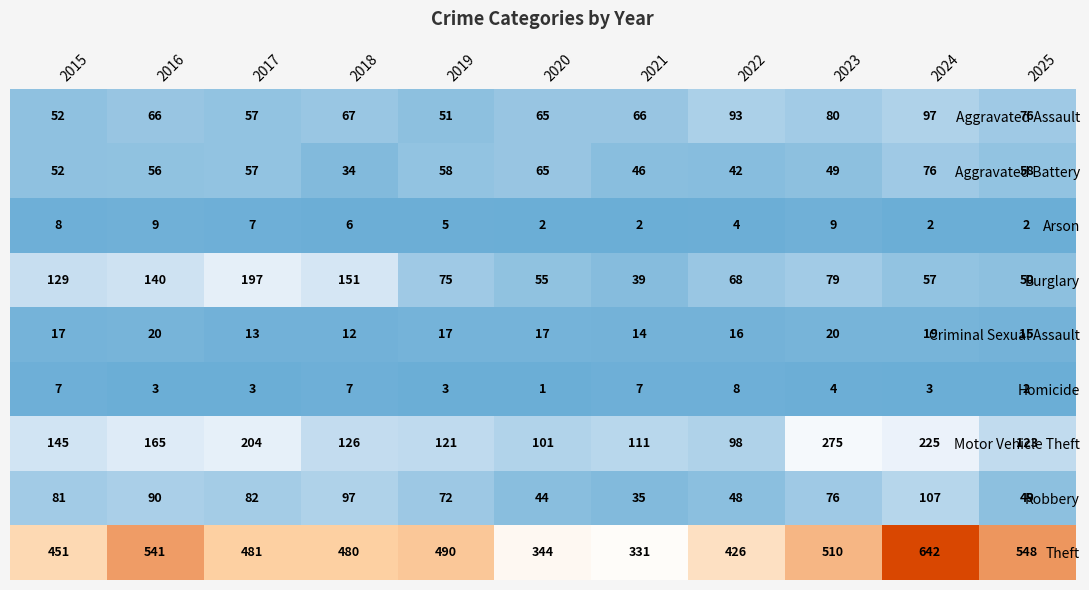

What is the difference between the highest and lowest values at 2024?

640